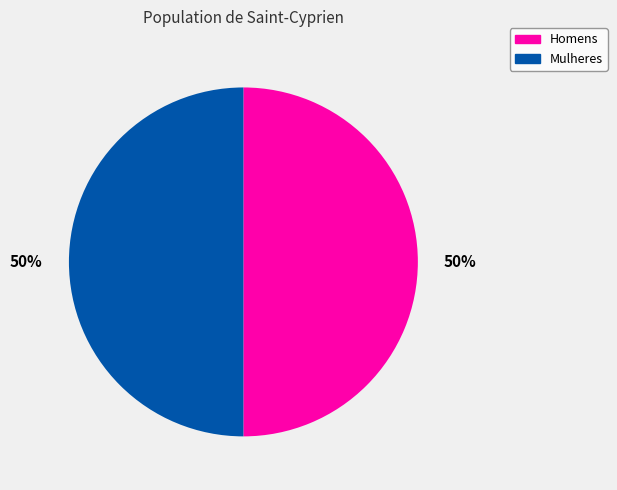

True or false: Mulheres accounts for 42% of the total.

False